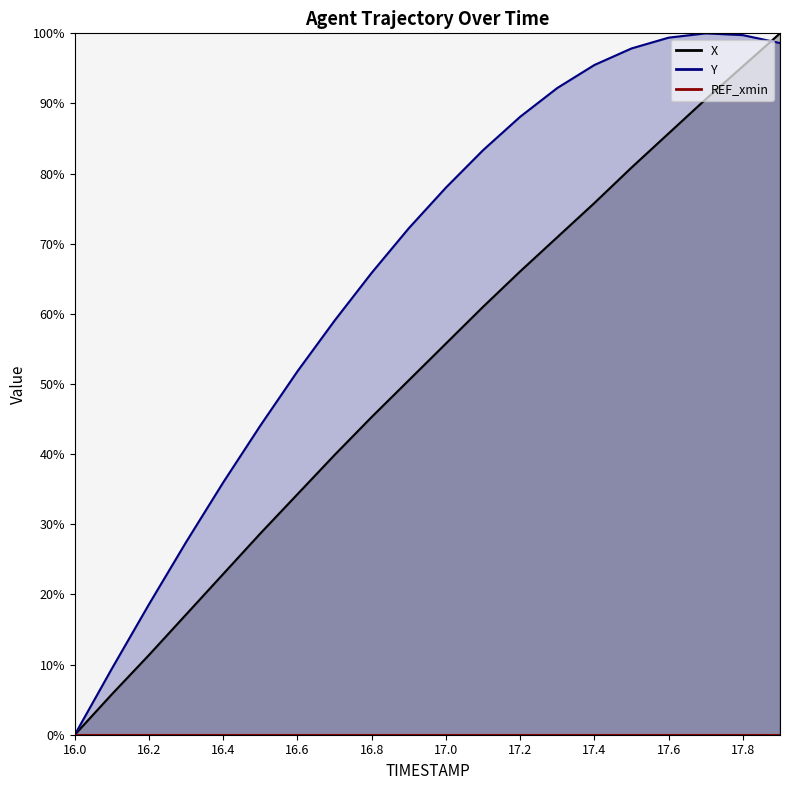

Reading left to right, list all the values displayed in this chart.

X: 16.0=0.0	16.1=5.8	16.2=11.4	16.3=17.1	16.4=22.9	16.5=28.7	16.6=34.3	16.7=39.9	16.8=45.3	16.9=50.5	17.0=55.8	17.1=61.0	17.2=66.1	17.3=70.9	17.4=75.8	17.5=80.9	17.6=85.7	17.7=90.6	17.8=95.3	17.9=100.0
Y: 16.0=0.0	16.1=9.4	16.2=18.6	16.3=27.5	16.4=36.0	16.5=44.1	16.6=51.8	16.7=59.0	16.8=65.9	16.9=72.2	17.0=78.0	17.1=83.3	17.2=88.1	17.3=92.2	17.4=95.5	17.5=97.8	17.6=99.4	17.7=100.0	17.8=99.7	17.9=98.6